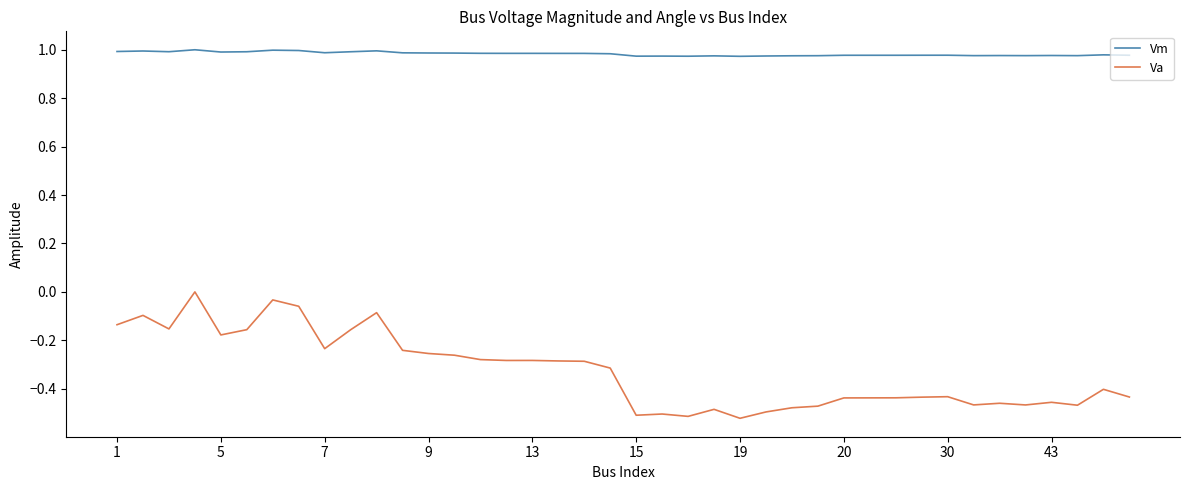

What is the sum of all Vm values?

39.3